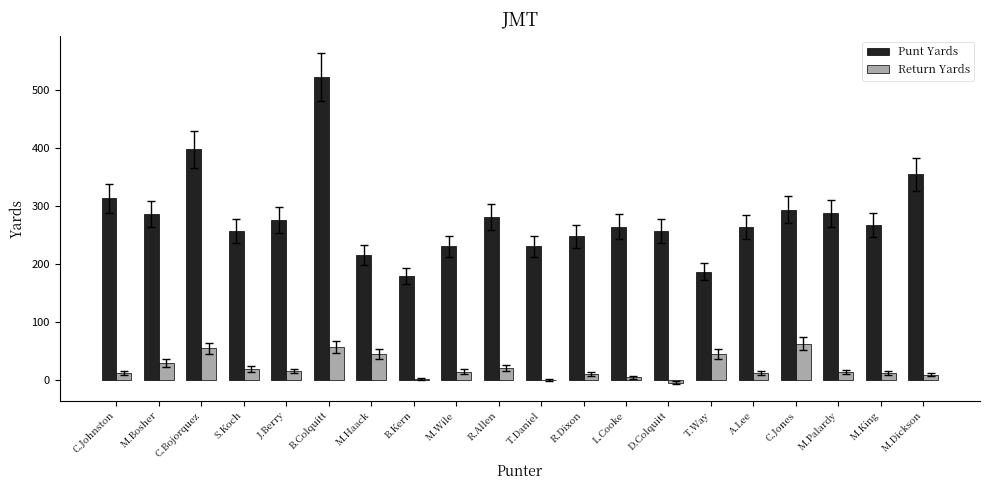

What value does the Punt Yards series have at R.Allen?

281